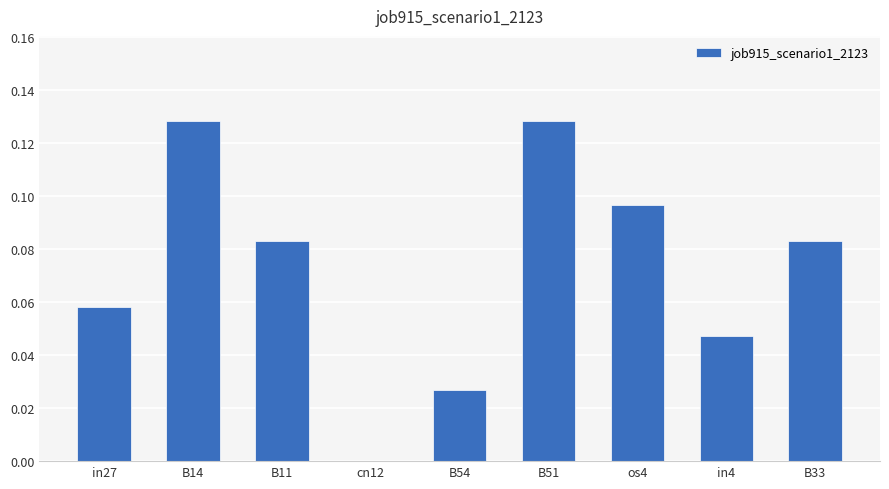

Which has a higher value, B33 or in4?

B33